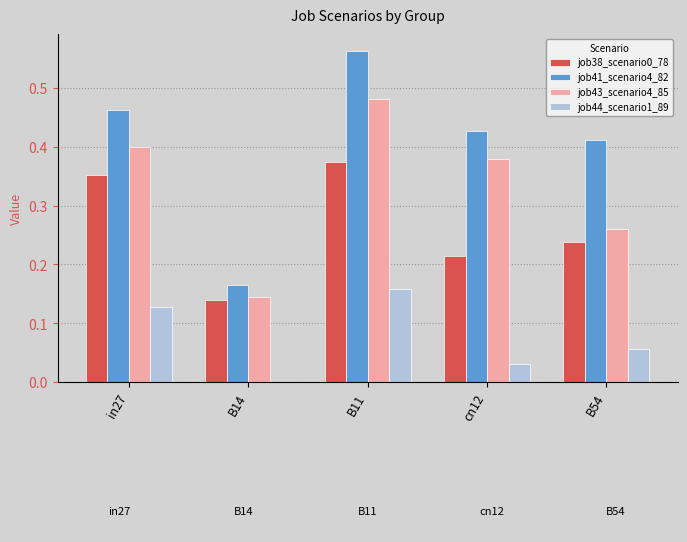

Which series has the largest total across all categories?

job41_scenario4_82